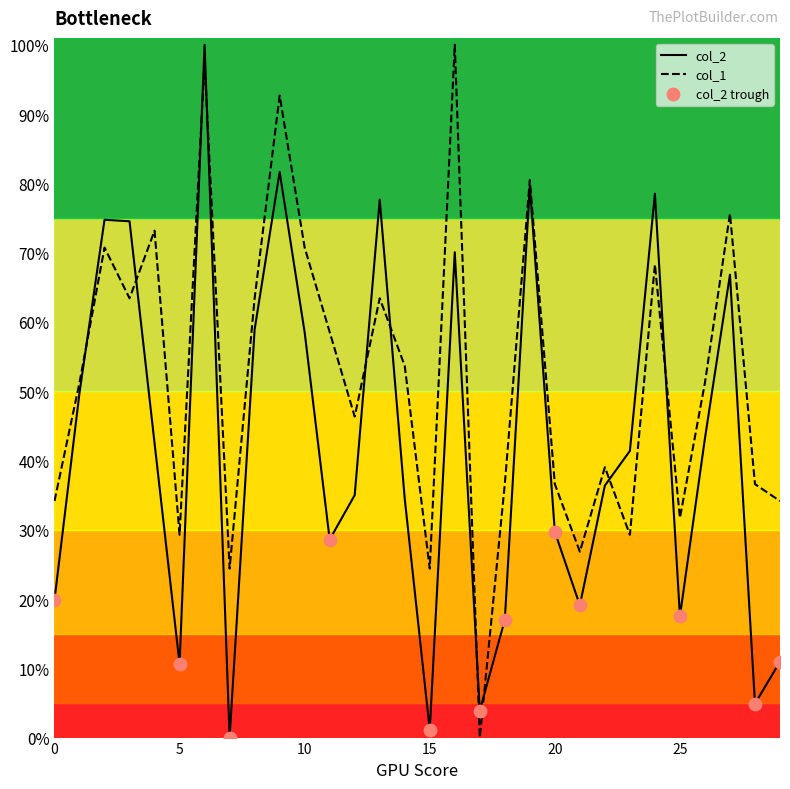

At how many categories does at least one series exceed 13?

29